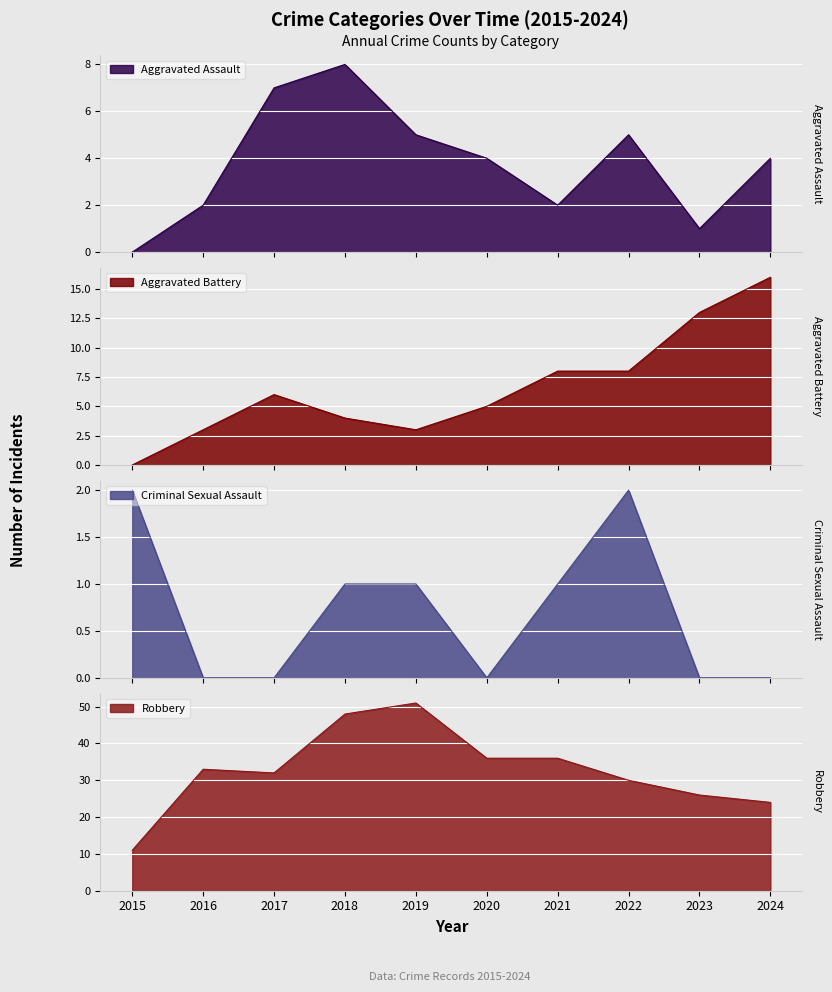

Does the chart display data point markers on the line(s)?

No